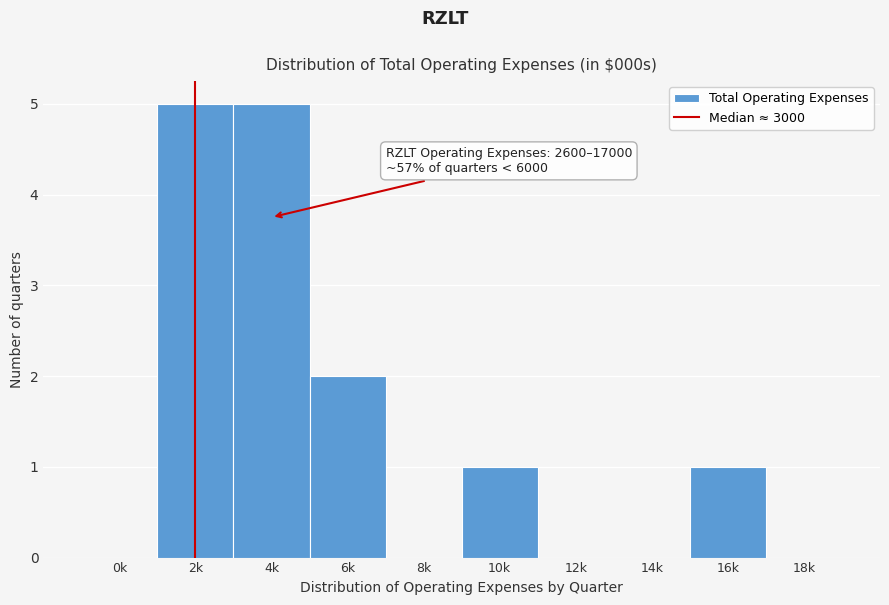

Reading left to right, what are all the values shown in this chart?

0k=0	2k=5	4k=5	6k=2	8k=0	10k=1	12k=0	14k=0	16k=1	18k=0